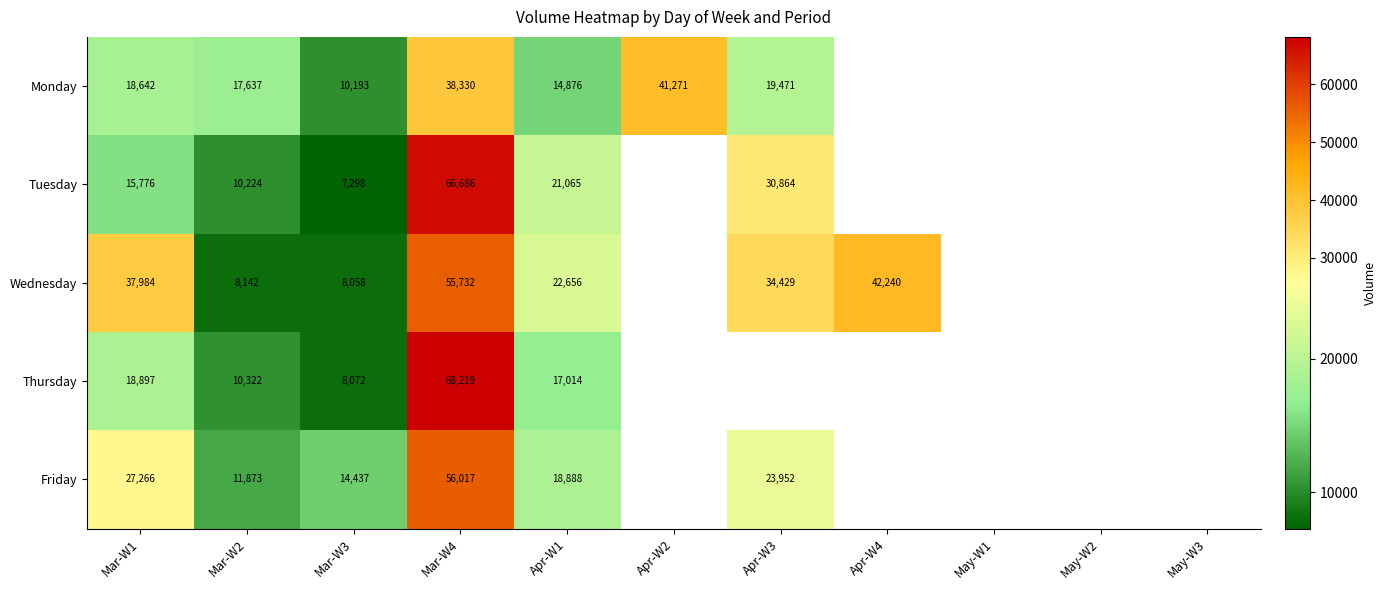

What is the difference between the highest and lowest values at Apr-W1?

7780